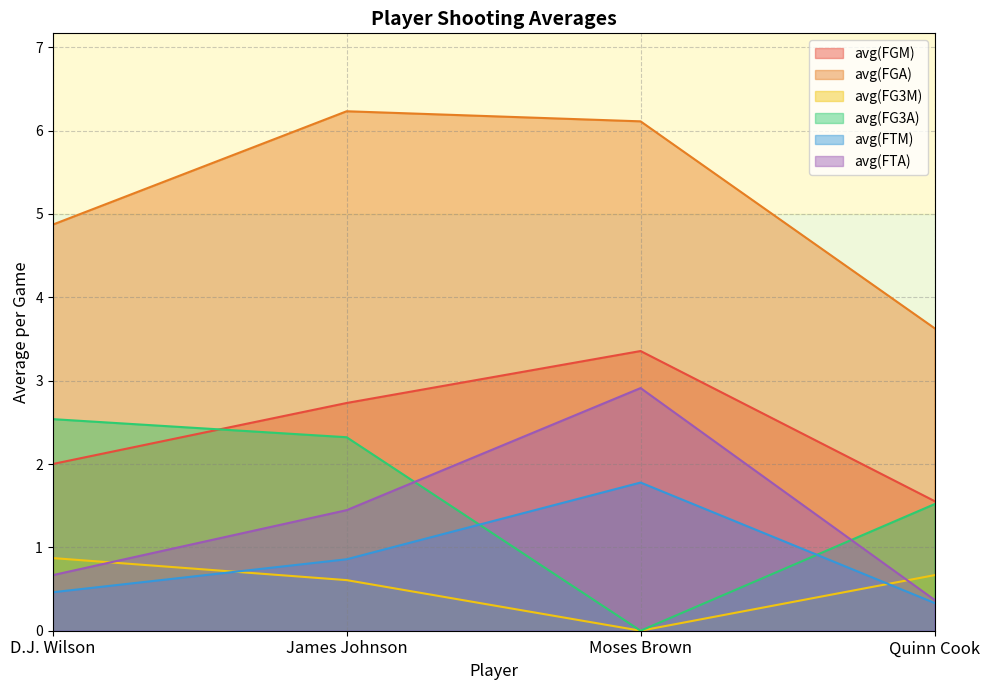

Reading right to left, what are all the values shown in this chart?

avg(FGM): 1.6	3.4	2.7	2.0
avg(FGA): 3.6	6.1	6.2	4.9
avg(FG3M): 0.7	0.0	0.6	0.9
avg(FG3A): 1.5	0.0	2.3	2.5
avg(FTM): 0.3	1.8	0.9	0.5
avg(FTA): 0.4	2.9	1.4	0.7